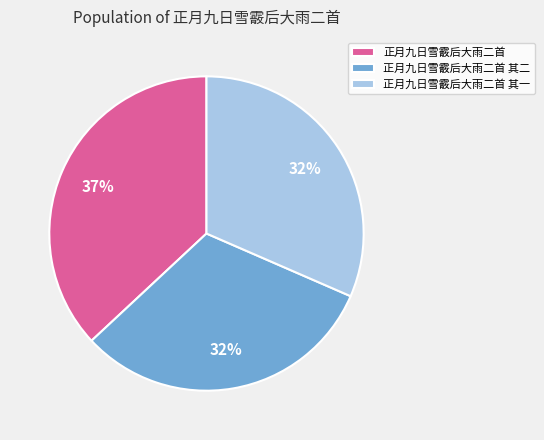

Approximately how many times larger is the value at 正月九日雪霰后大雨二首 compared to 正月九日雪霰后大雨二首 其一?

1.2